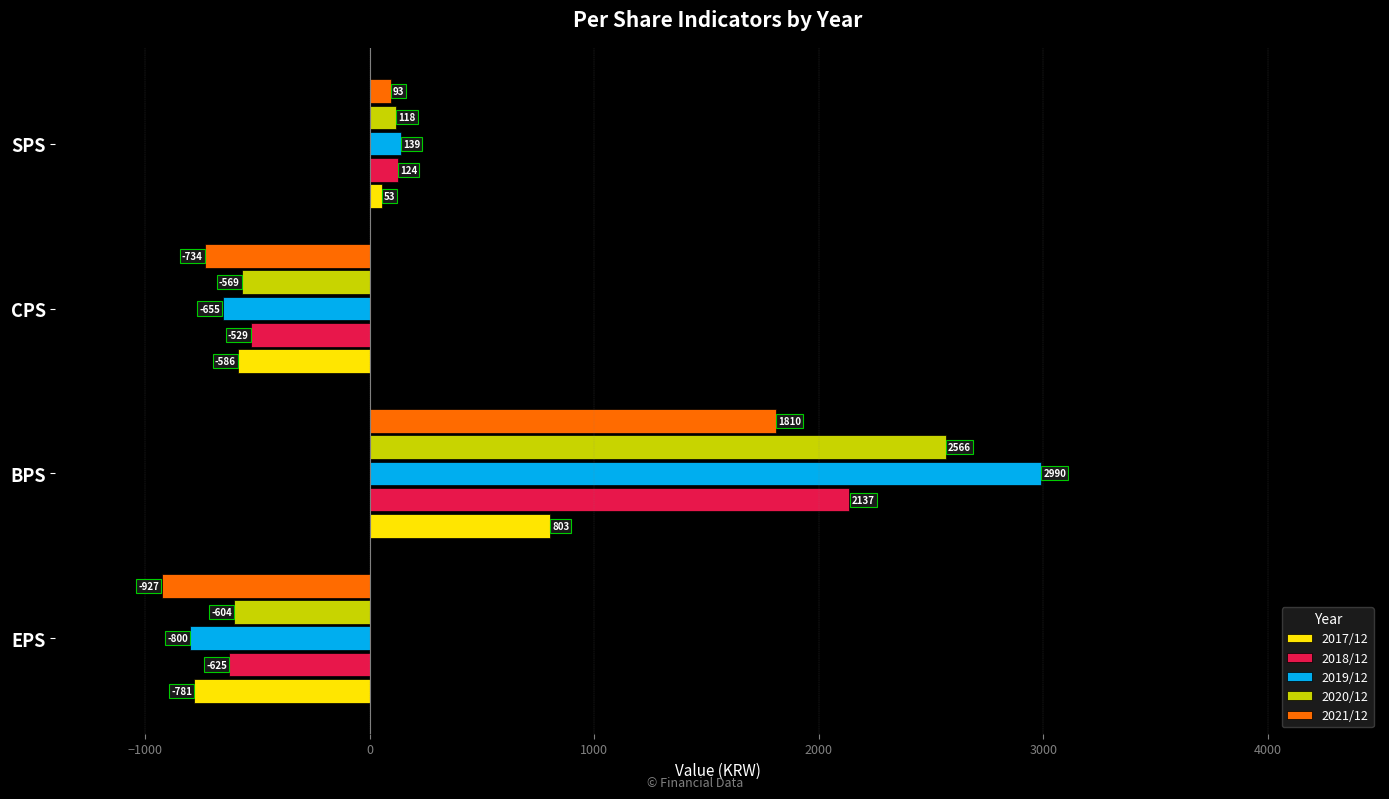

What is the minimum value shown in the chart?

-927